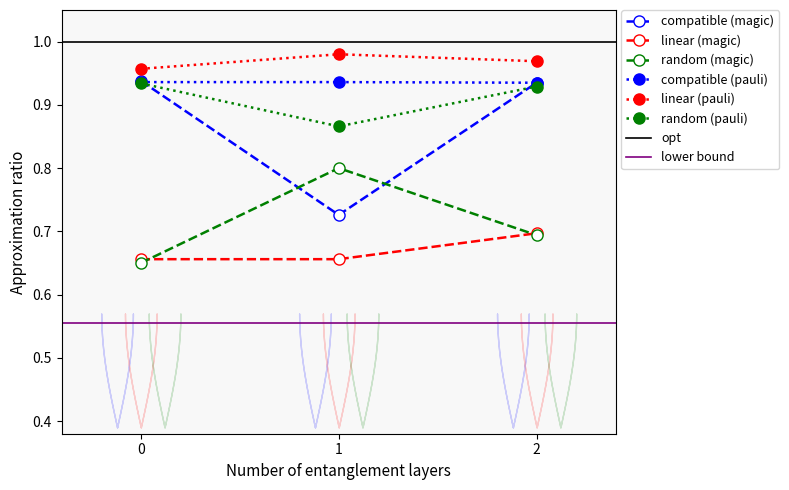

Where is compatible (pauli) nearest to the value 0?

2